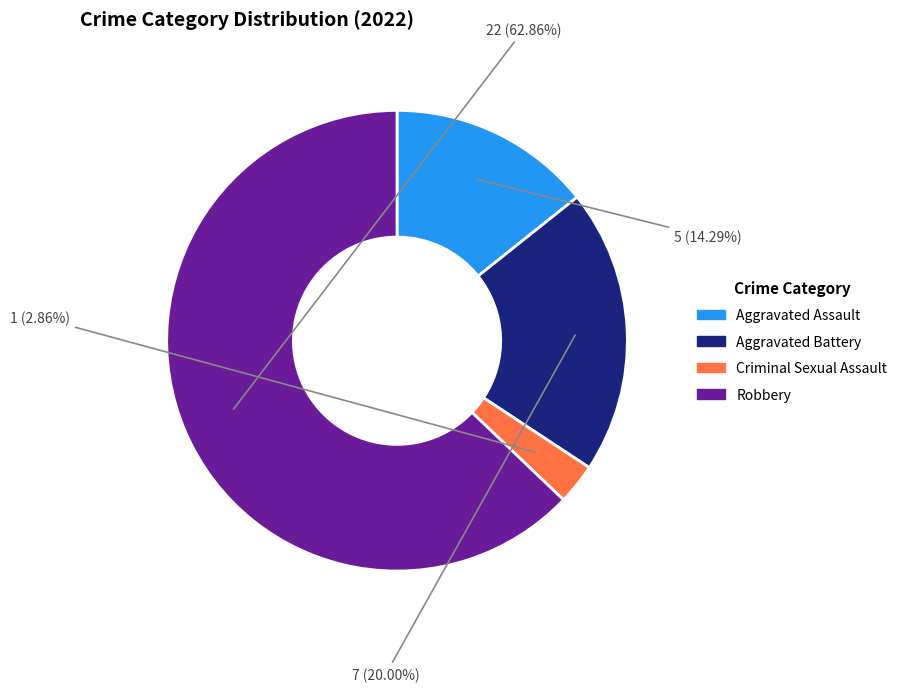

Is it true that Robbery is 53% of the pie?

False